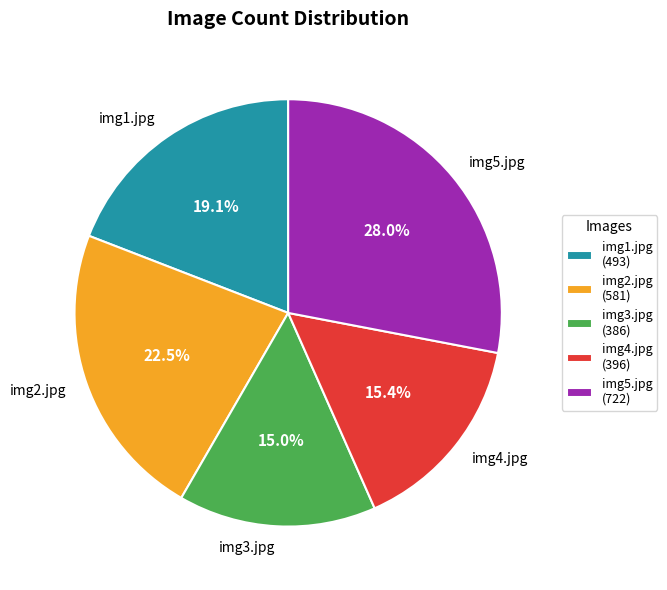

Count the number of slices in the pie.

5